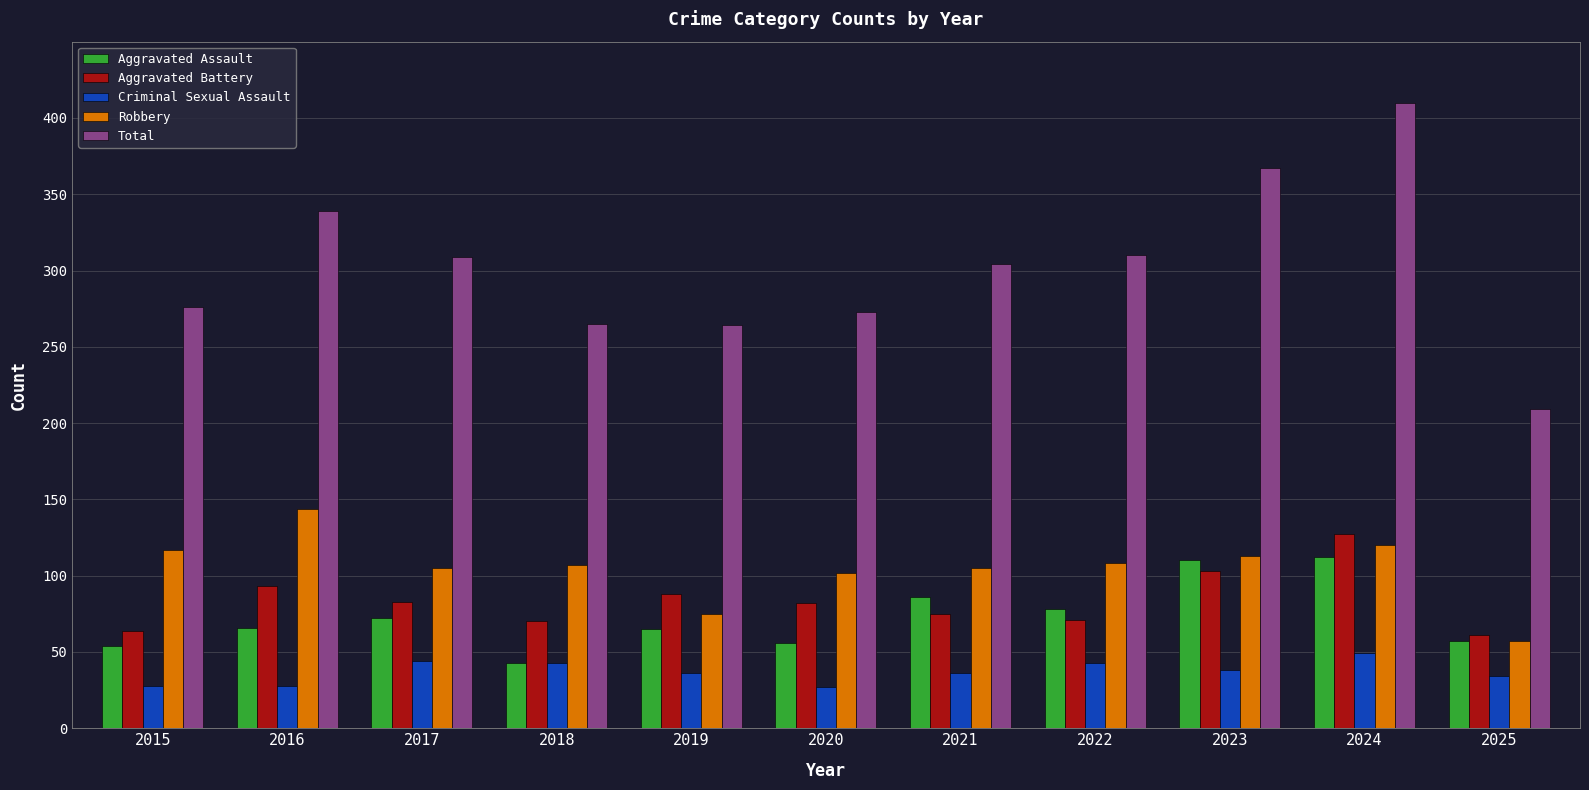

What is the total value across all series at 2016?

670